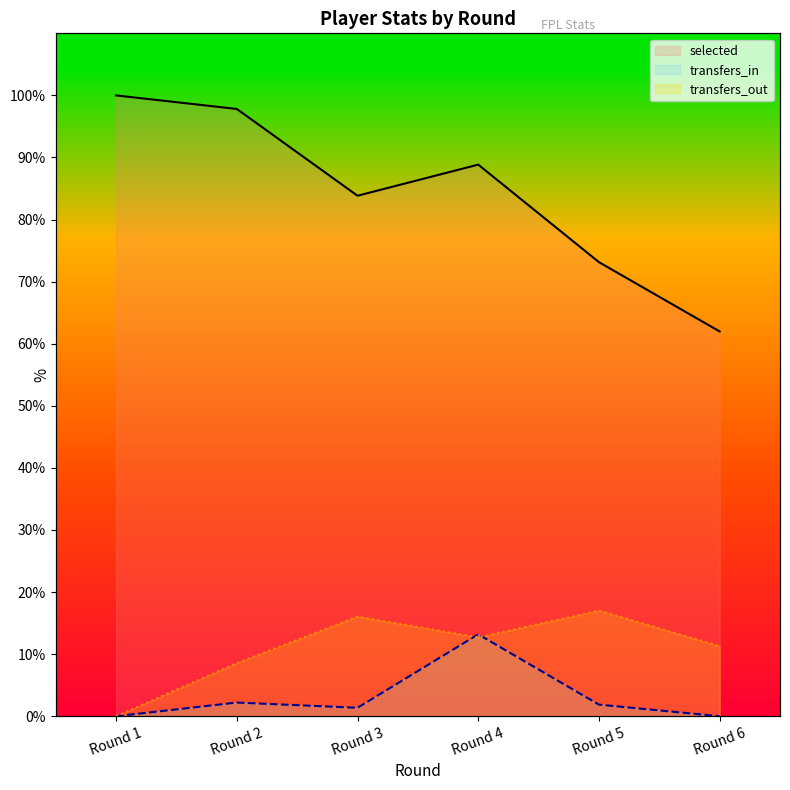

How many data points does each series have?

6